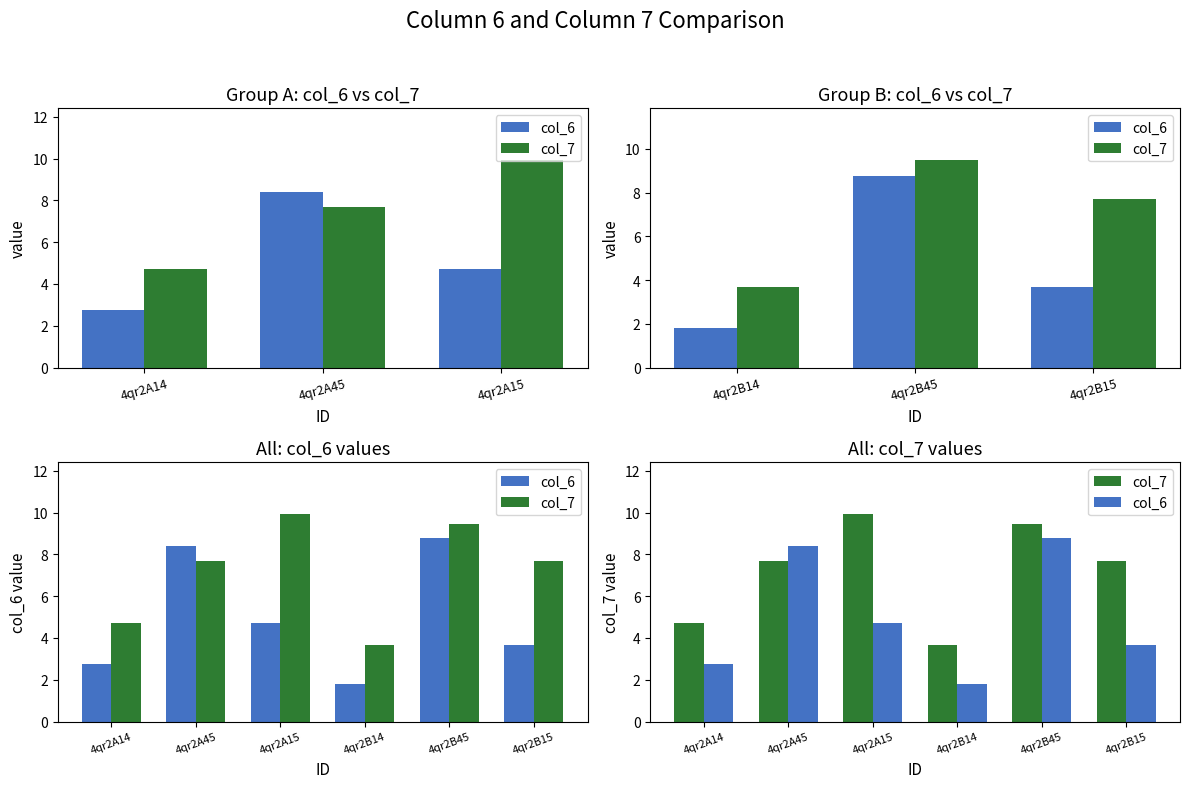

Rank the series by their average value, from highest to lowest.

col_7, col_6